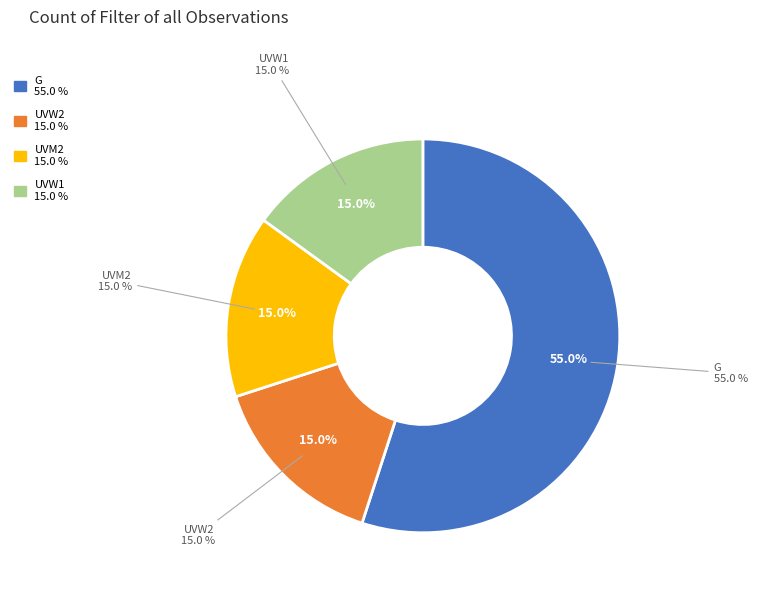

True or false: UVW2 accounts for 15% of the total.

True